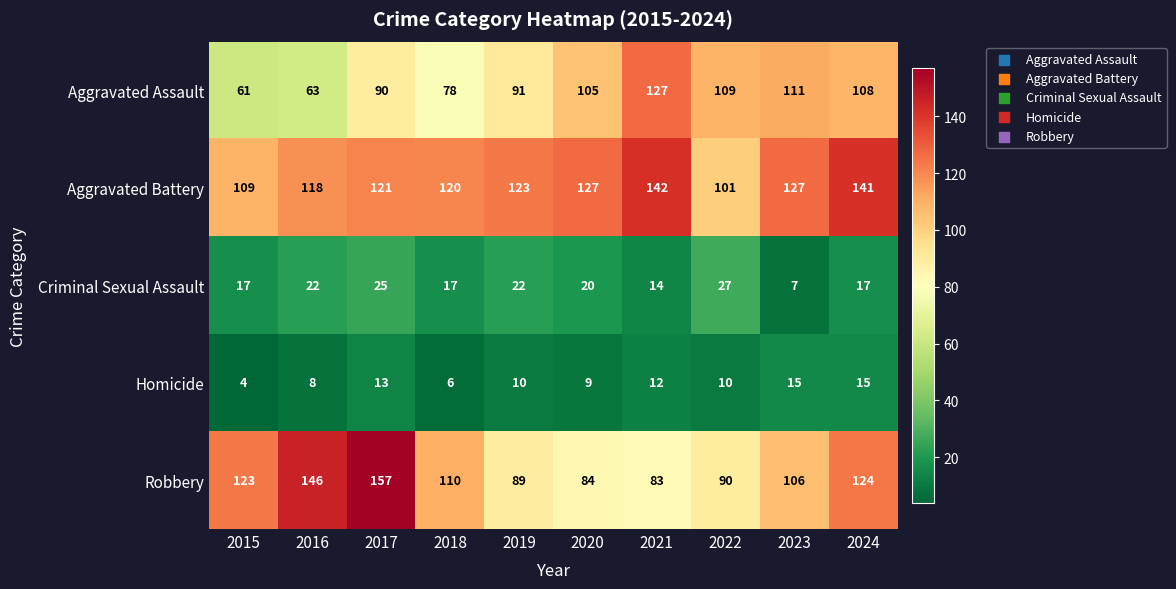

What is the sum of the Homicide values at 2024 and 2021?

27